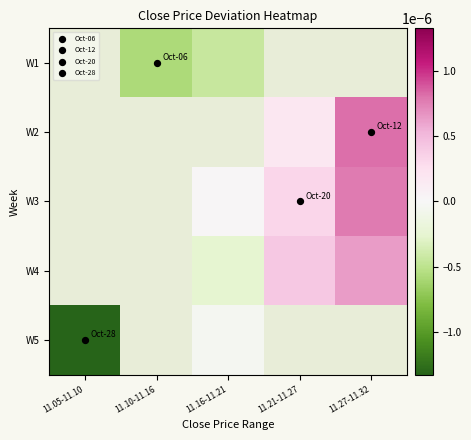

Which category has the highest value across all series?

11.27-11.32